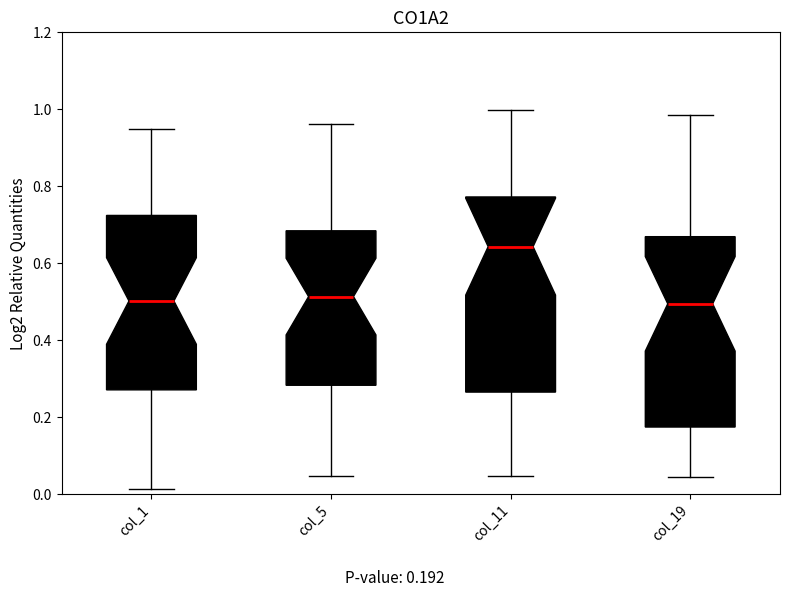

Reading left to right, transcribe this box plot: for each box, give where its median line is, the range the box spans, and where its two whiskers end, as read against the y-axis. The values are not printed on the chart, so give them approximately, as read against the axis.

col_1: median 0.50, box 0.28 to 0.72, whiskers 0.02 to 0.94
col_5: median 0.52, box 0.28 to 0.68, whiskers 0.04 to 0.96
col_11: median 0.64, box 0.26 to 0.78, whiskers 0.04 to 1.00
col_19: median 0.50, box 0.18 to 0.66, whiskers 0.04 to 0.98